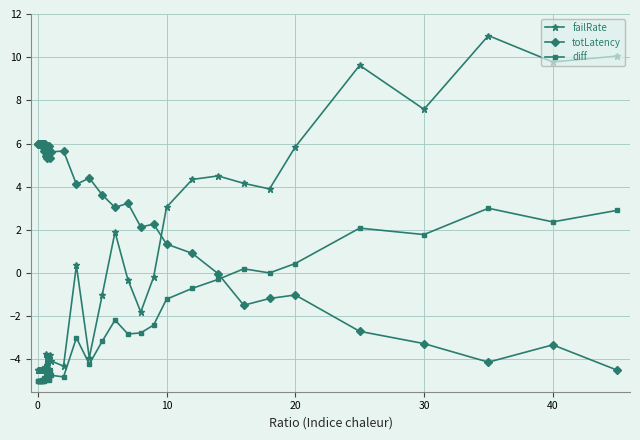

Rank the series by their average value, from lowest to highest.

diff, failRate, totLatency